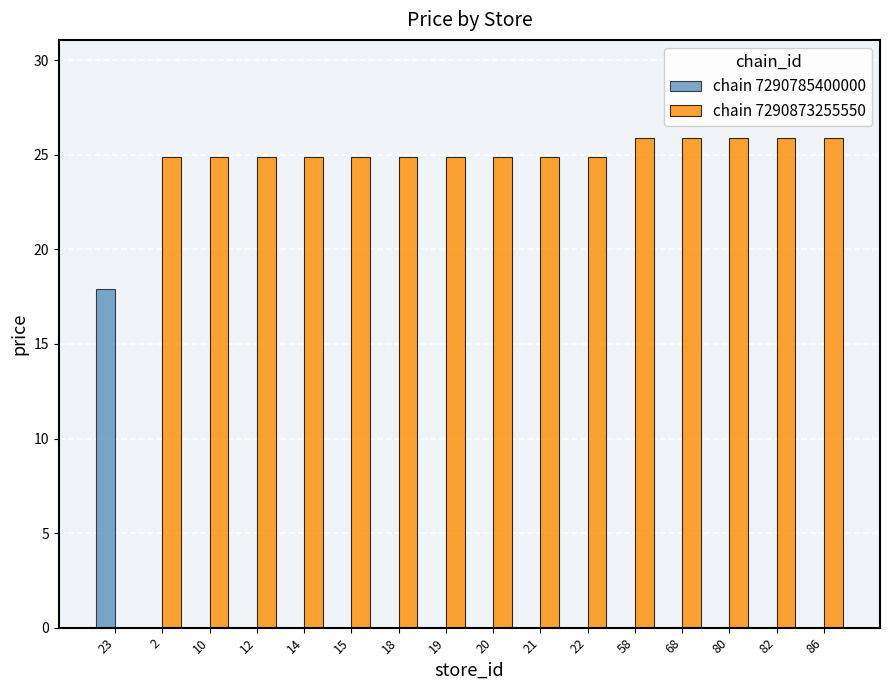

Where is chain 7290873255550 nearest to the value 12?

23